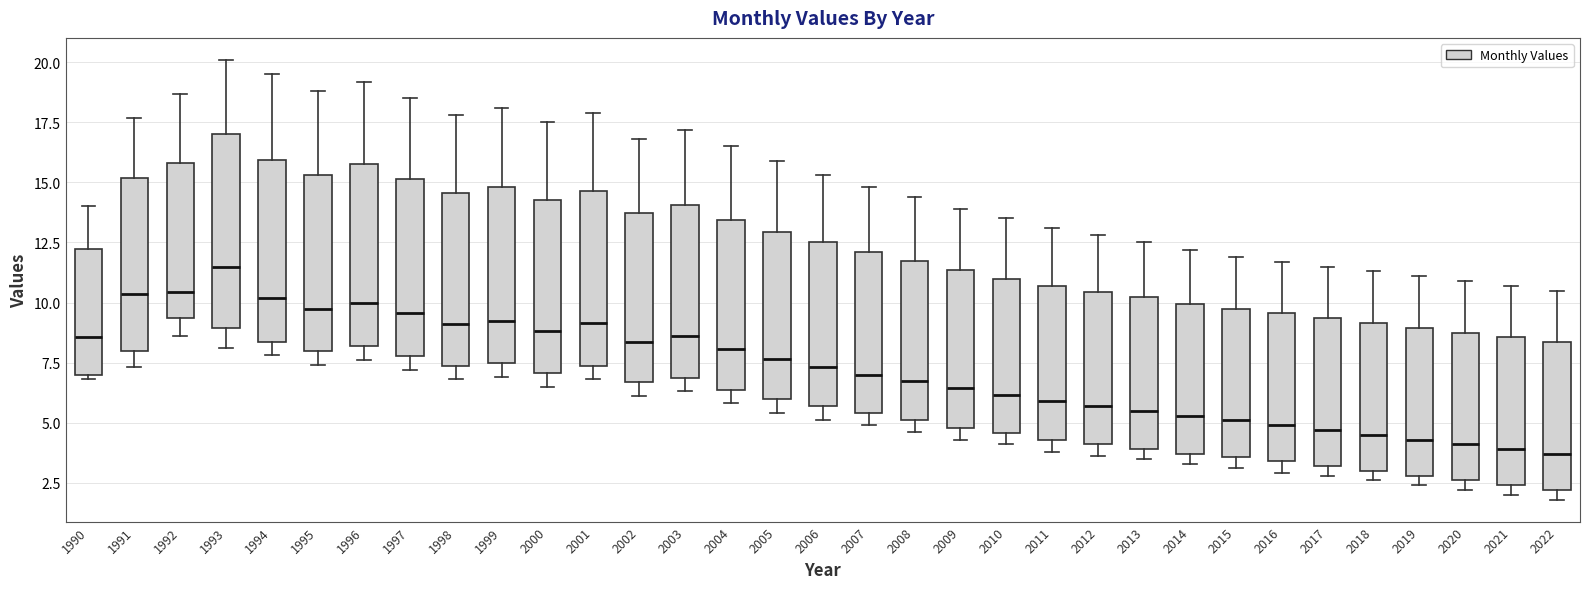

Where does the median line of the box at x = 2012 sit on the y-axis? The values are not printed on the chart, so give them approximately, as read against the axis.

5.5